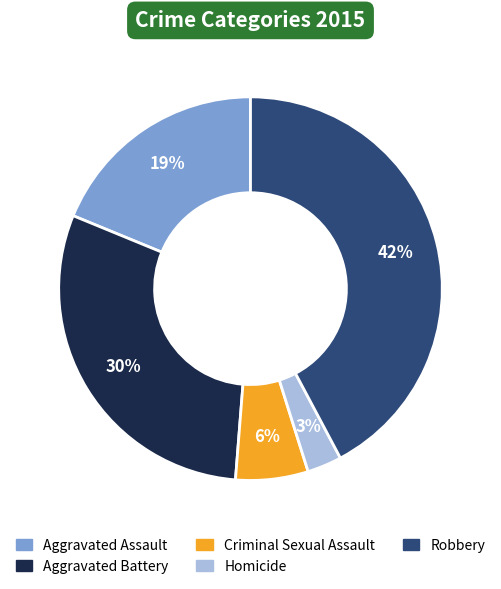

What is the largest slice in the pie chart?

Robbery